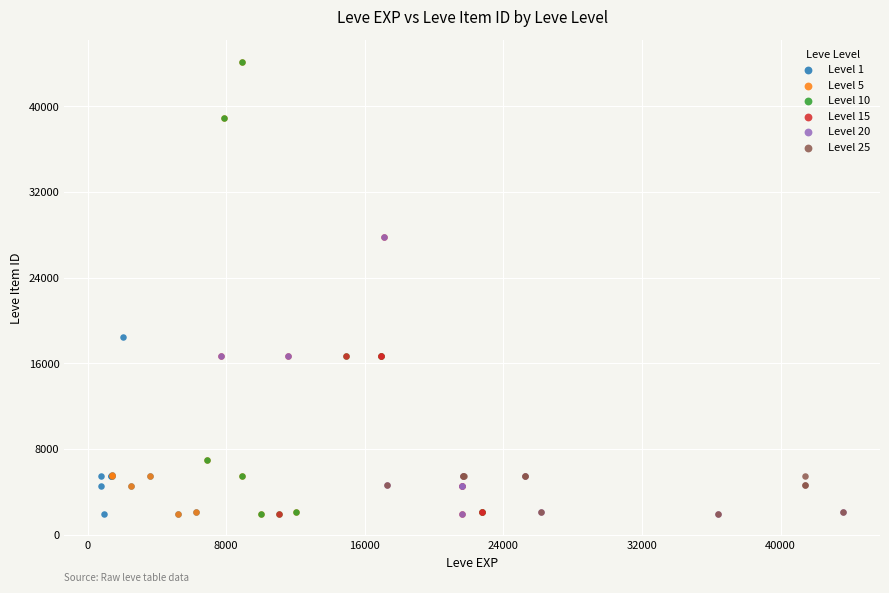

What are all the series names shown in the legend?

Level 1, Level 5, Level 10, Level 15, Level 20, Level 25